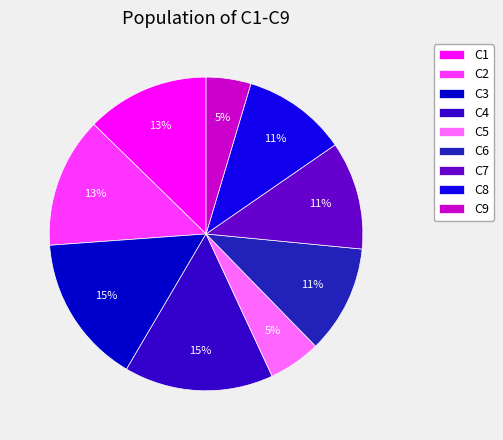

Is there any slice that represents more than half of the pie?

No